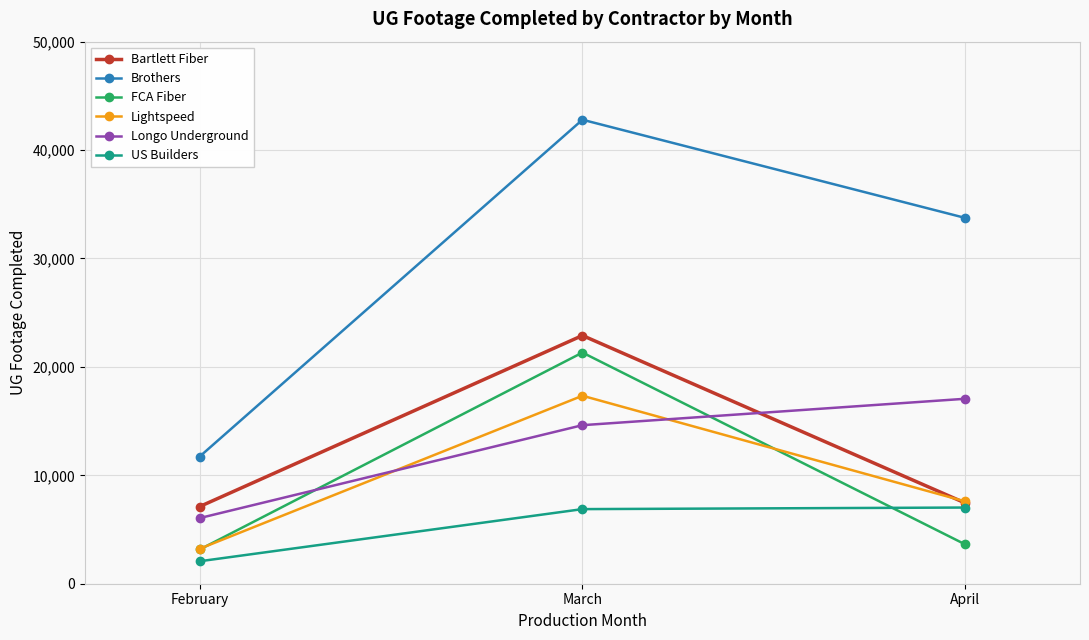

What is the value of the US Builders point at the 3rd from the left?

7027